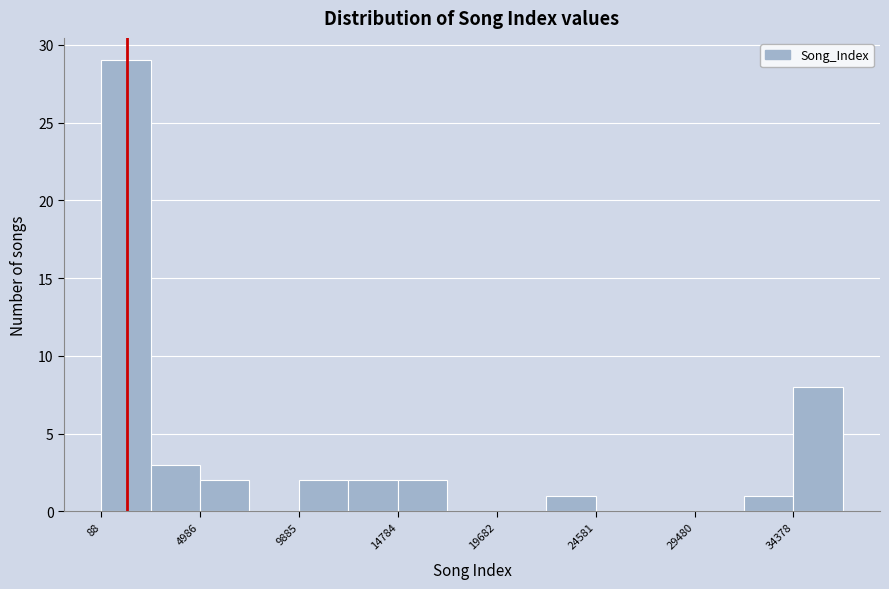

Reading left to right, list every bar in this chart as the range it spans on the x-axis followed by its height. Neither the bar edges nor the heights are printed on the chart, so give them approximately, as read against the axes.

0 to 2500: 29
2500 to 5000: 3
5000 to 7500: 2
7500 to 10000: 0
10000 to 12500: 2
12500 to 15000: 2
15000 to 17000: 2
17000 to 19500: 0
19500 to 22000: 0
22000 to 24500: 1
24500 to 27000: 0
27000 to 29500: 0
29500 to 32000: 0
32000 to 34500: 1
34500 to 37000: 8